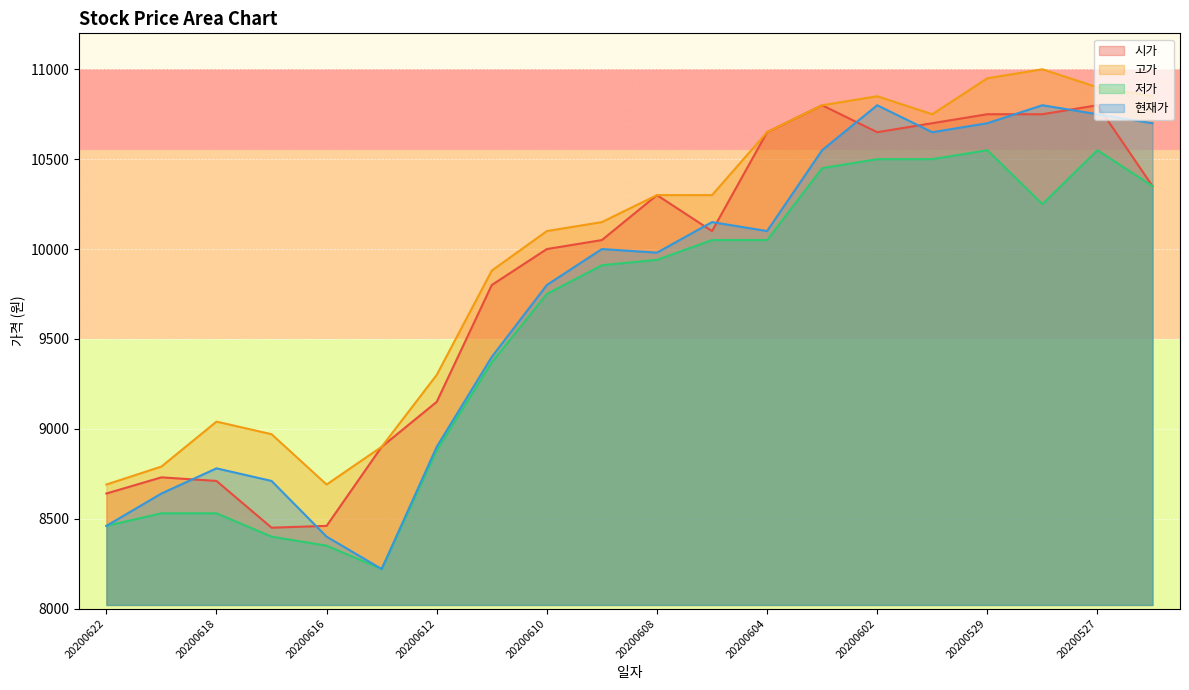

In 시가, how many points are lower than both neighbors (excluding endpoints)?

3